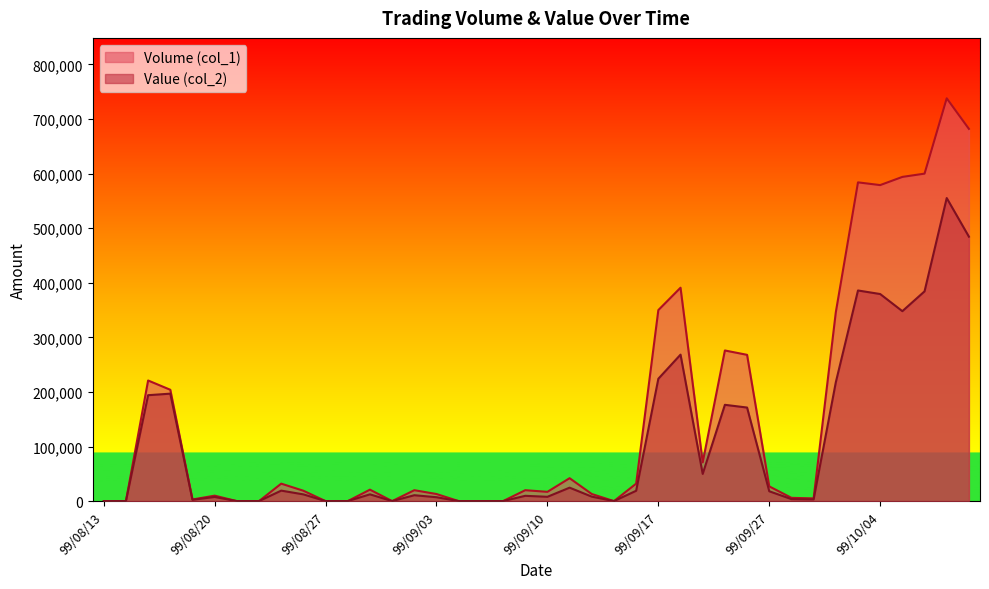

Which series has the largest total across all categories?

Volume (col_1)